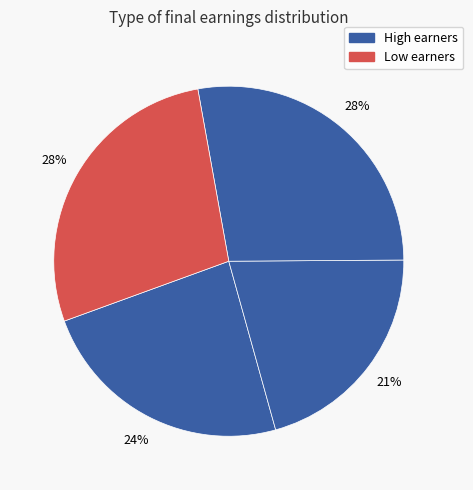

To the nearest percent, what is the difference between the largest and smallest slice percentages?

7%